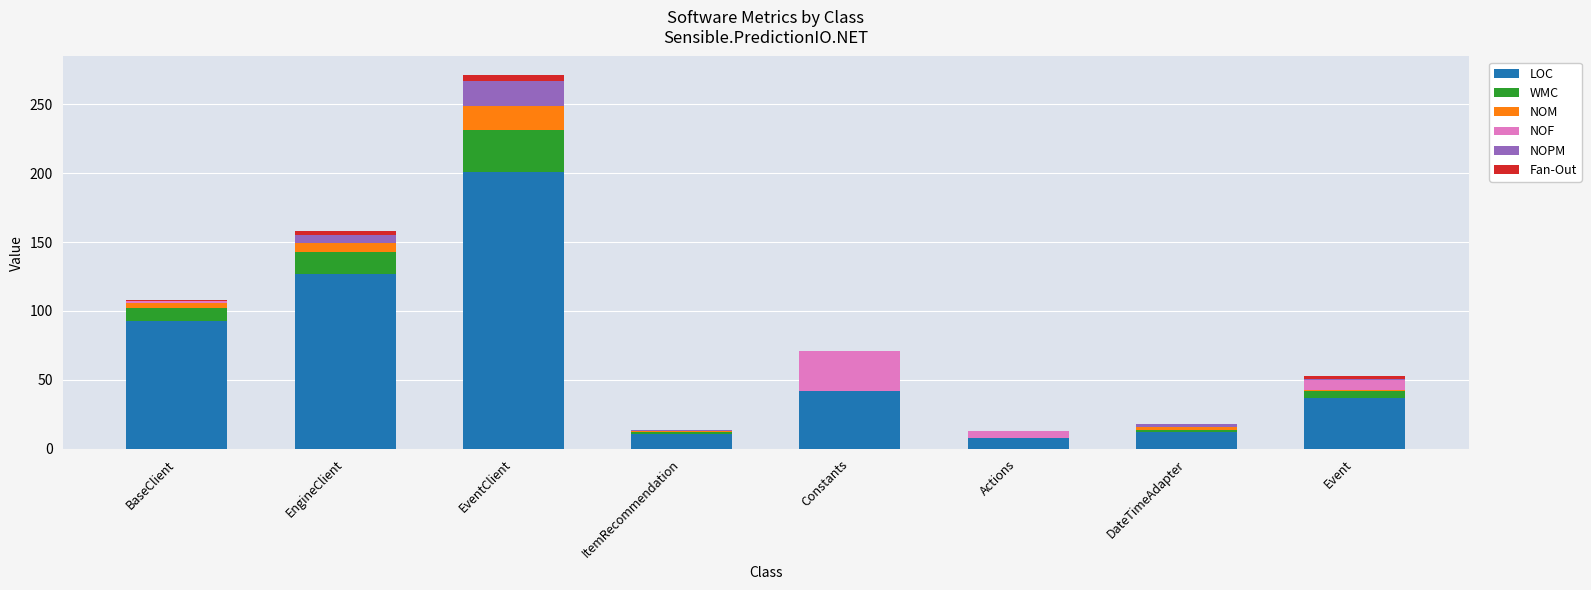

At which category is the sum across all series the highest?

EventClient